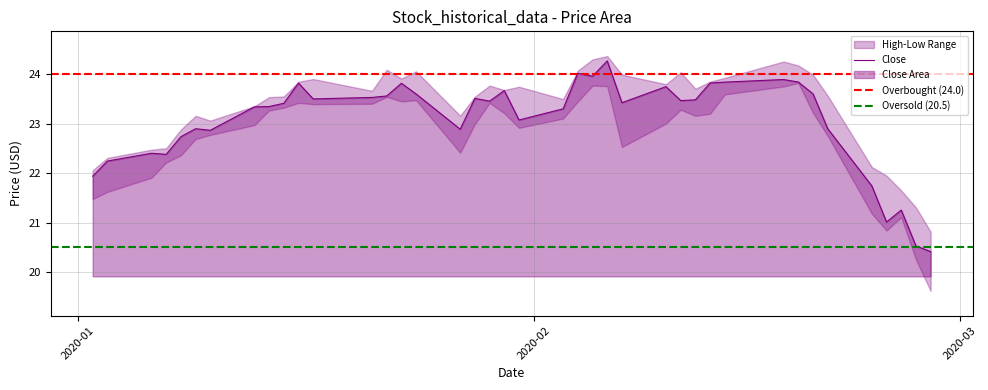

How many data points in Close are less than 23?

14